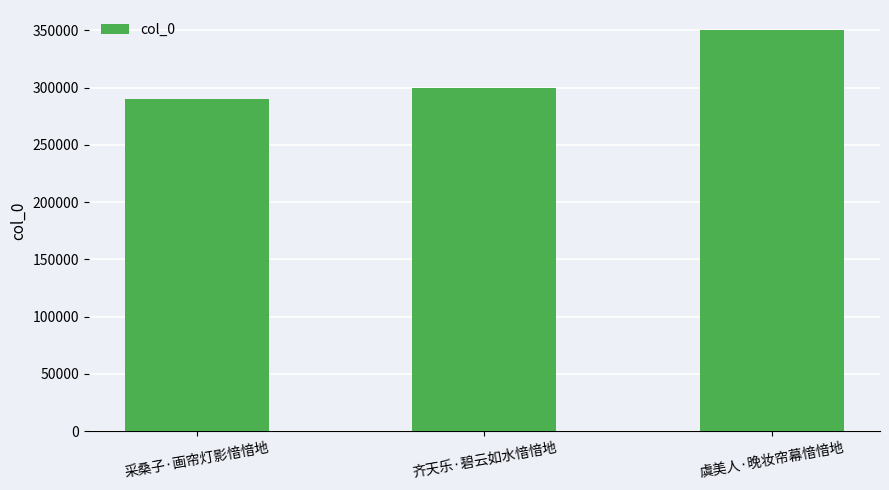

What position from the right is 虞美人·晚妆帘幕愔愔地?

1